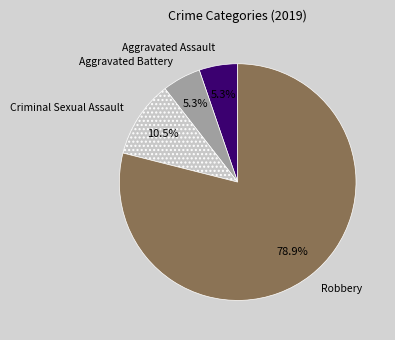

What percentage is the Aggravated Assault slice, to the nearest percent?

5%